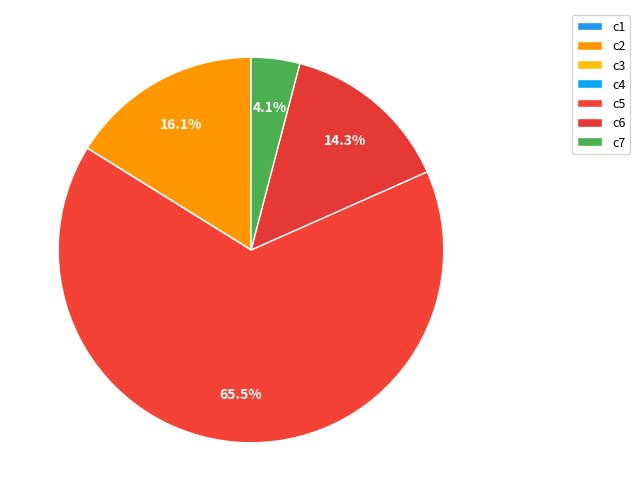

Does c1 represent more than half of the total?

No